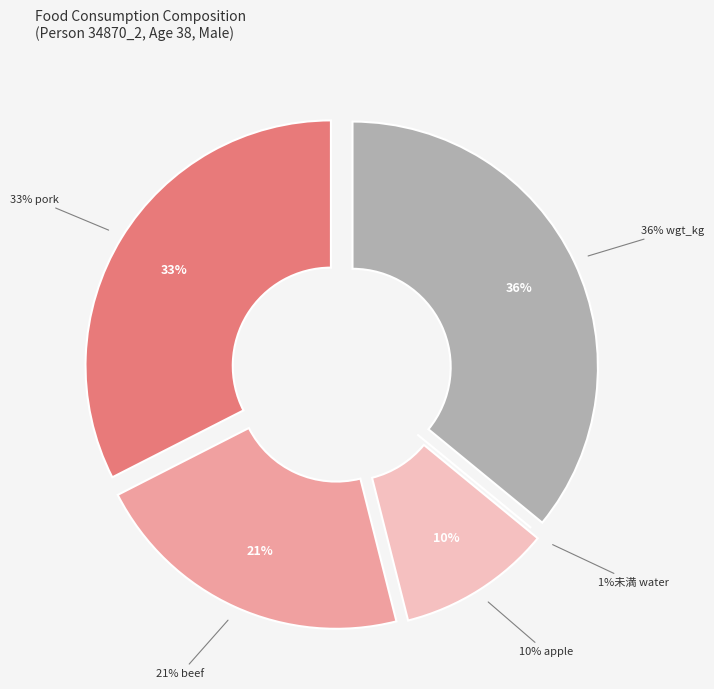

Is there any slice that represents more than half of the pie?

No